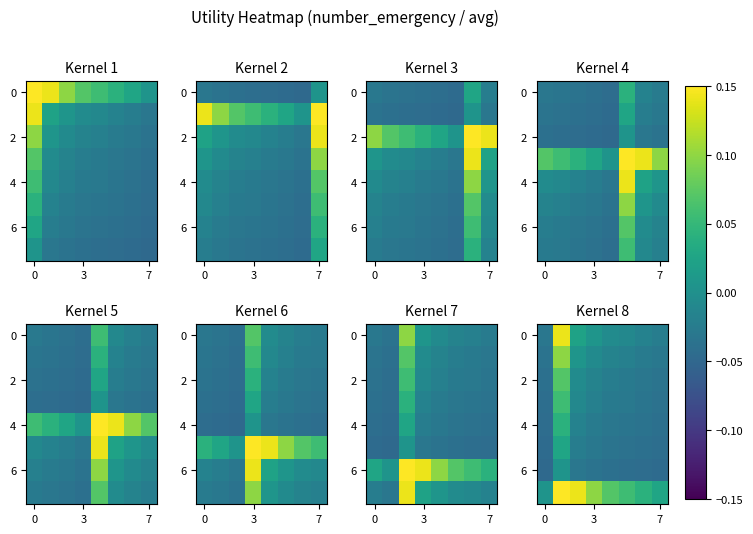

The value of 2 at 7 is -0.1. True or false?

False